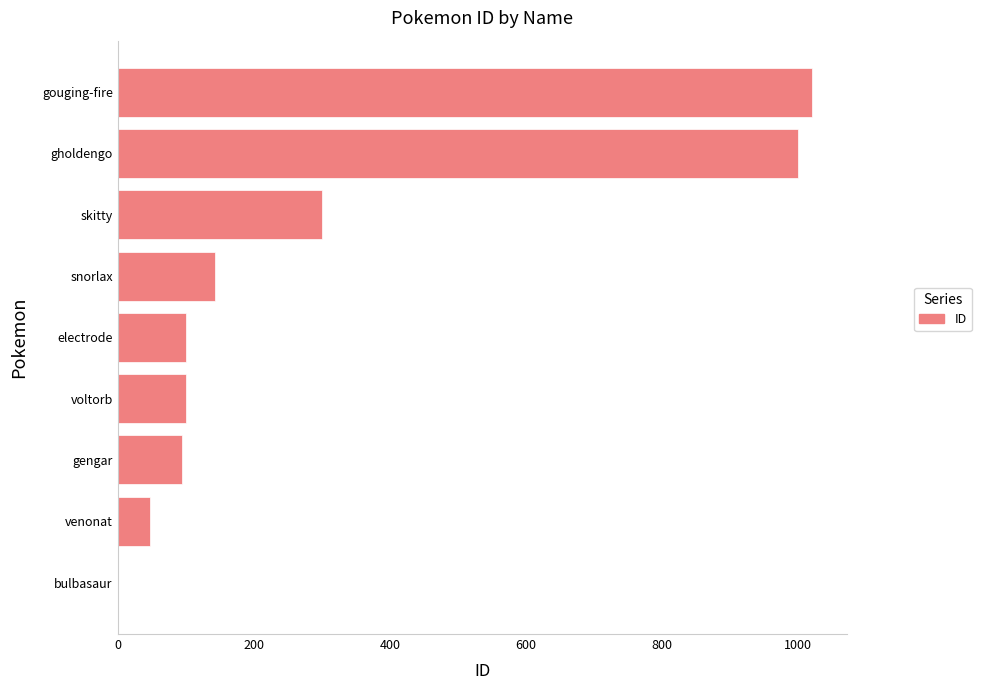

The chart shows a value of 53 at electrode. True or false?

False